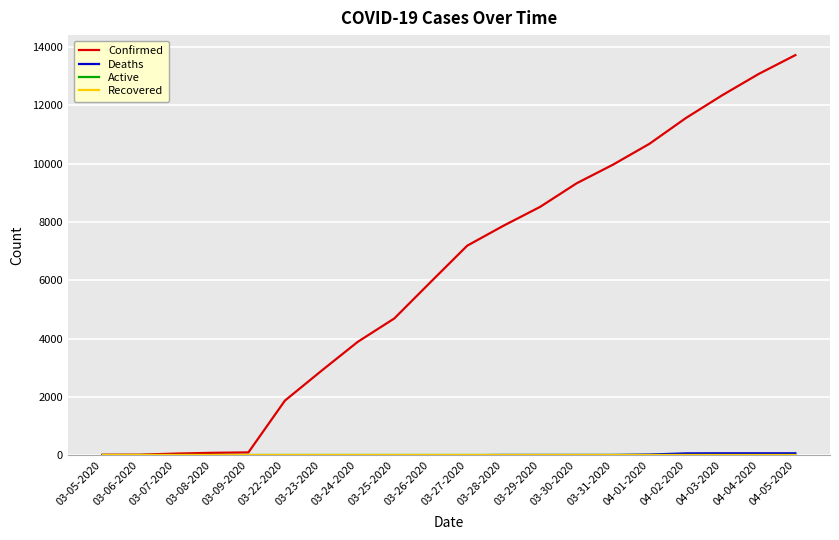

Is this an area chart (filled region under the line)?

No